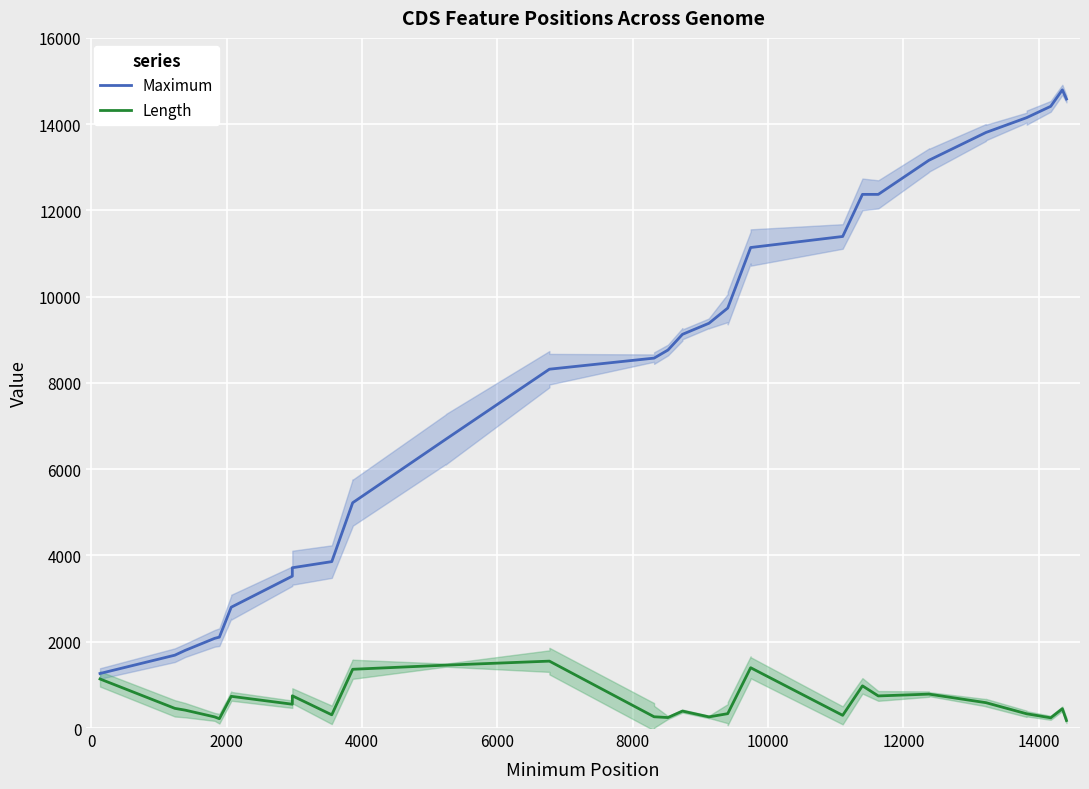

Reading left to right, extract all data points from this chart.

Maximum: 1264	1264	1689	1801	2079	2107	2801	2801	3521	3716	3858	5223	5223	6697	6697	8319	8319	8576	8576	8763	9127	9127	9384	9384	9736	9736	11140	11140	11396	12372	12372	13163	13163	13807	13807	14151	14151	14413	14795	14583
Length: 1137	1137	456	414	258	216	735	735	552	747	306	1362	1362	1458	1458	1551	1551	261	261	243	393	393	258	258	333	333	1398	1398	294	978	744	786	786	588	588	330	330	237	447	174